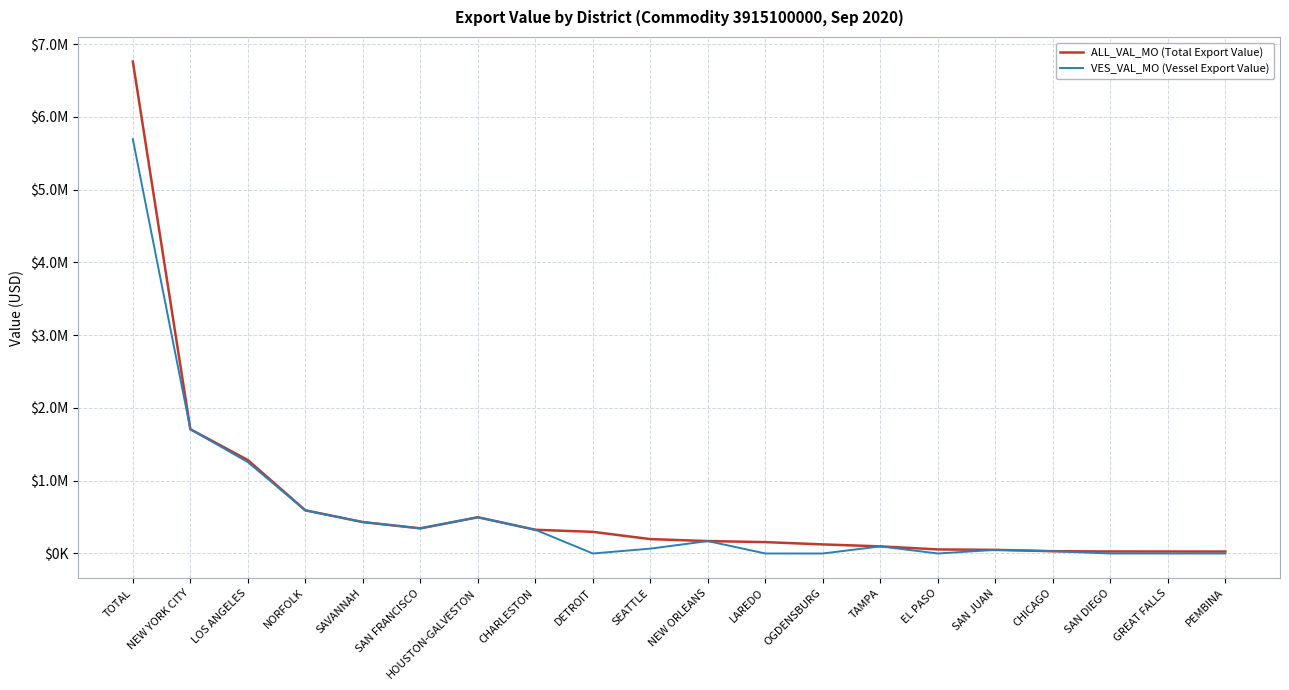

Reading right to left, extract all data points from this chart.

ALL_VAL_MO (Total Export Value): PEMBINA=26667	GREAT FALLS=27369	SAN DIEGO=27819	CHICAGO=31500	SAN JUAN=49856	EL PASO=55907	TAMPA=97759	OGDENSBURG=124744	LAREDO=156337	NEW ORLEANS=170687	SEATTLE=197761	DETROIT=297489	CHARLESTON=325995	HOUSTON-GALVESTON=498079	SAN FRANCISCO=345361	SAVANNAH=431801	NORFOLK=593084	LOS ANGELES=1284402	NEW YORK CITY=1708181	TOTAL=6761730
VES_VAL_MO (Vessel Export Value): PEMBINA=0	GREAT FALLS=0	SAN DIEGO=0	CHICAGO=31500	SAN JUAN=49856	EL PASO=0	TAMPA=97759	OGDENSBURG=0	LAREDO=0	NEW ORLEANS=170687	SEATTLE=66887	DETROIT=0	CHARLESTON=325995	HOUSTON-GALVESTON=498079	SAN FRANCISCO=345361	SAVANNAH=431801	NORFOLK=593084	LOS ANGELES=1256010	NEW YORK CITY=1708181	TOTAL=5694205